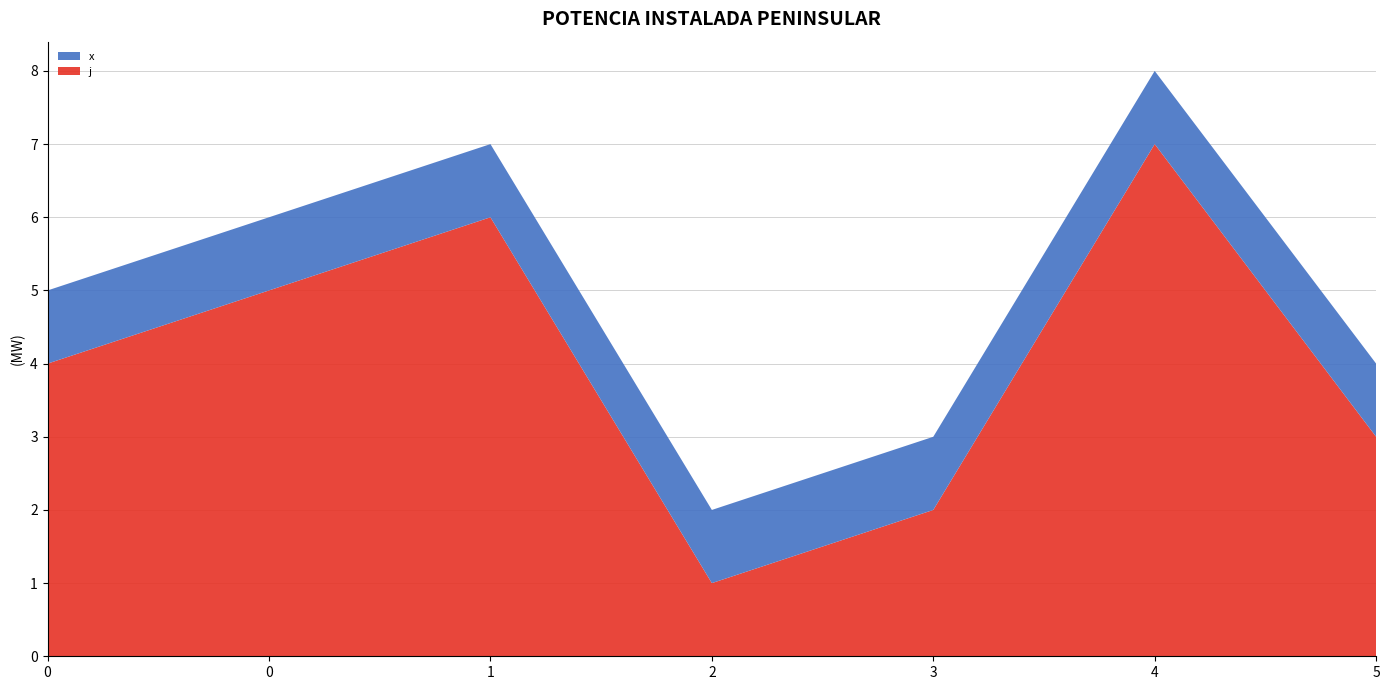

Reading right to left, extract all data points from this chart.

j: 5=3	4=7	3=2	2=1	1=6	0=5	0=4
x: 5=1	4=1	3=1	2=1	1=1	0=1	0=1